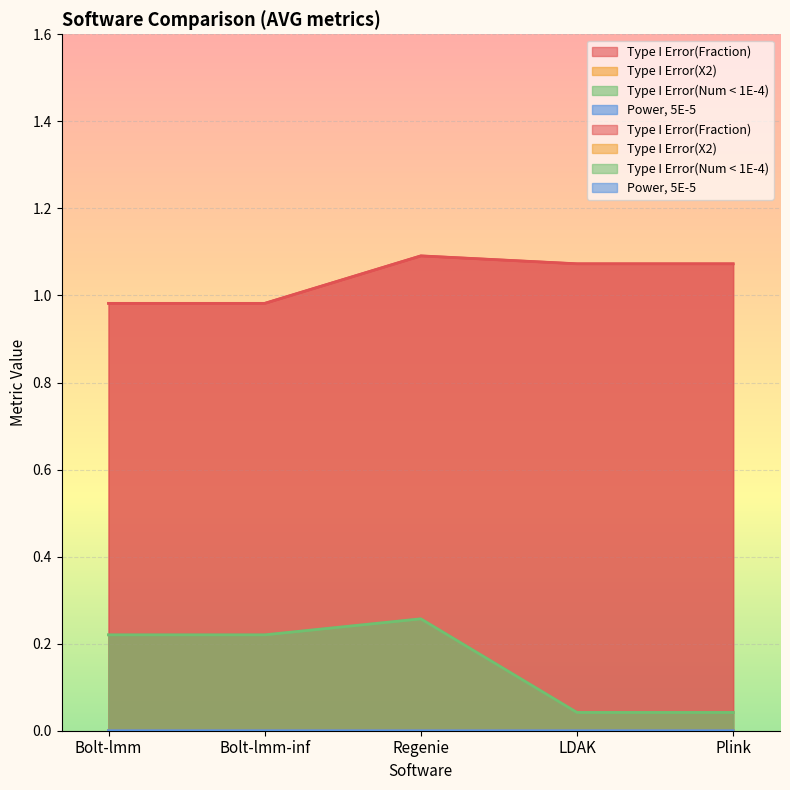

At which label does Power, 5E-5 reach its minimum?

Regenie